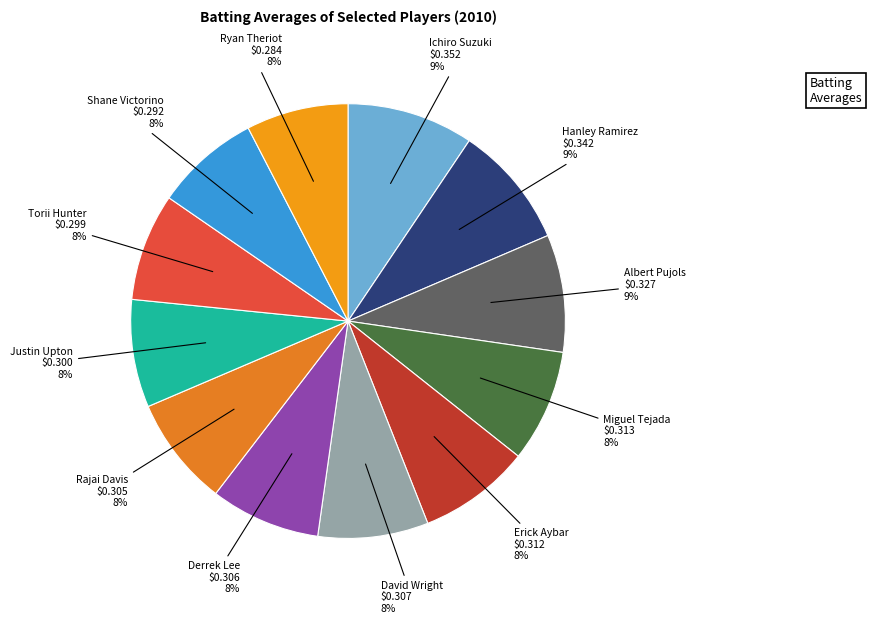

What percentage is the Shane Victorino slice, to the nearest percent?

8%